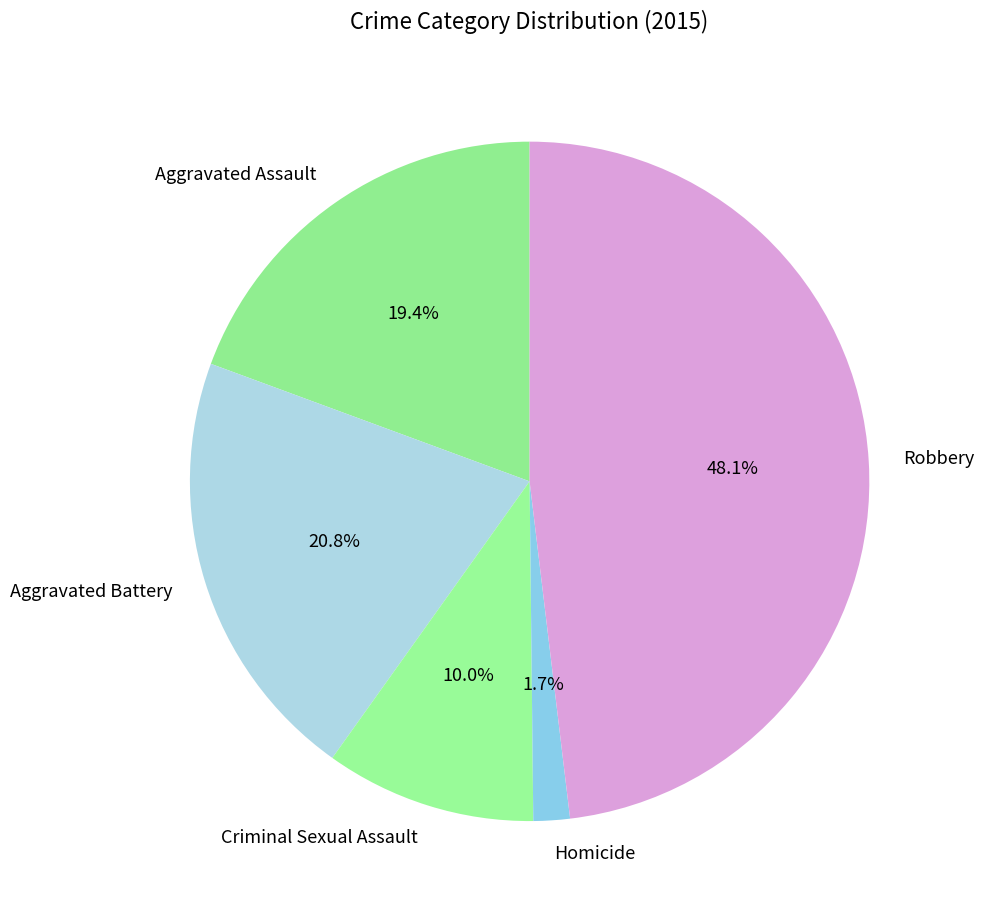

To the nearest percent, what is the difference between the Homicide and Robbery slice percentages?

46%